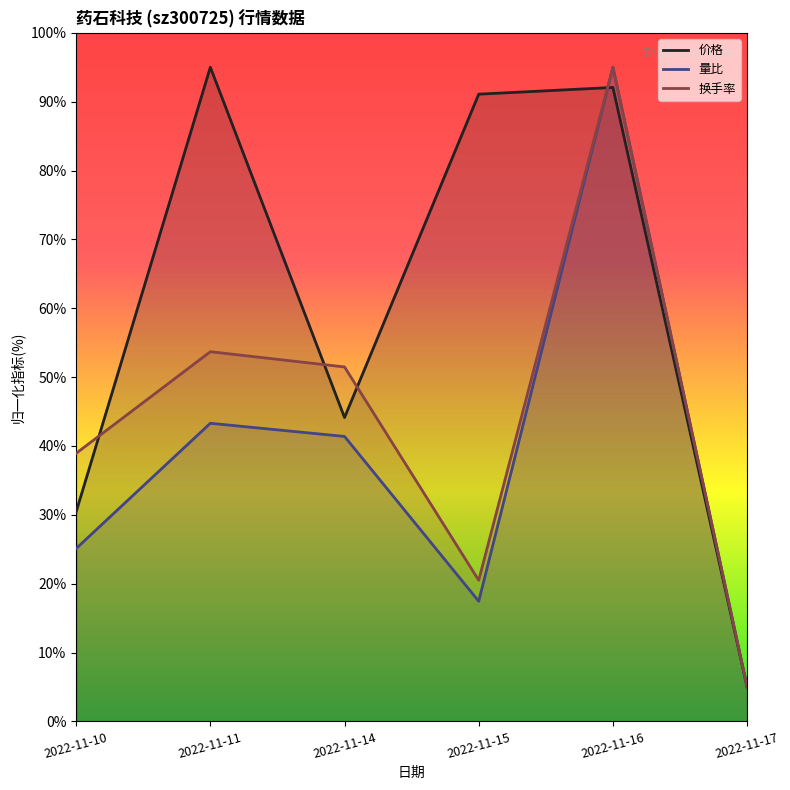

Reading left to right, list all the values displayed in this chart.

价格: 2022-11-10=30.4	2022-11-11=95.0	2022-11-14=44.1	2022-11-15=91.1	2022-11-16=92.1	2022-11-17=5.0
量比: 2022-11-10=25.1	2022-11-11=43.3	2022-11-14=41.4	2022-11-15=17.4	2022-11-16=95.0	2022-11-17=5.0
换手率: 2022-11-10=38.9	2022-11-11=53.7	2022-11-14=51.5	2022-11-15=20.5	2022-11-16=95.0	2022-11-17=5.0